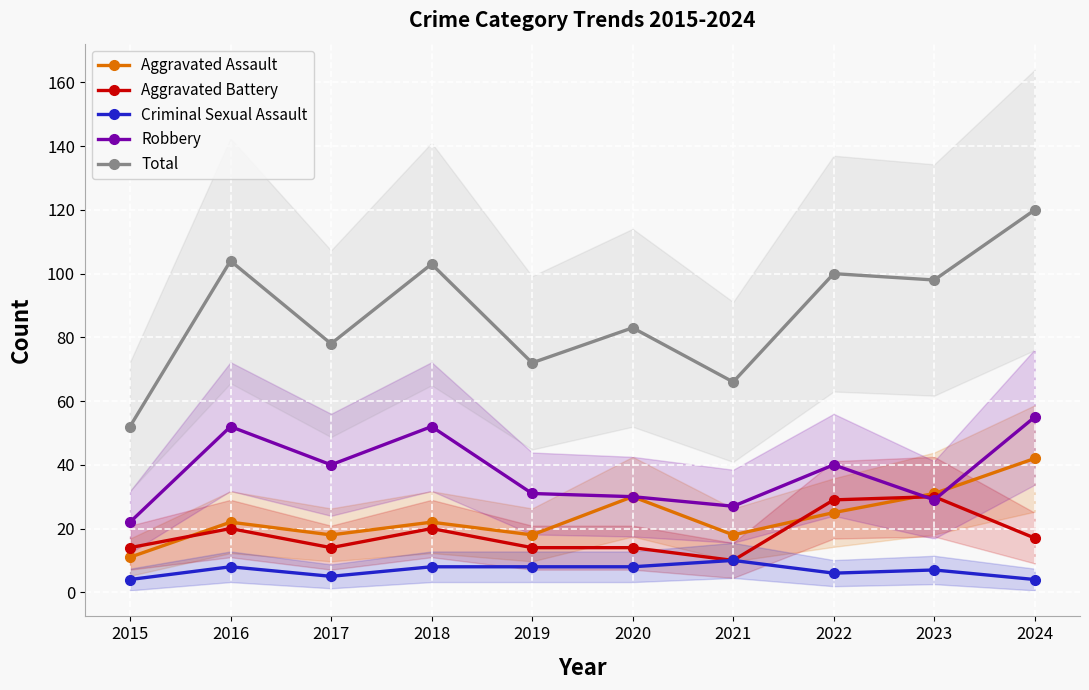

What are all the series names shown in the legend?

Aggravated Assault, Aggravated Battery, Criminal Sexual Assault, Robbery, Total